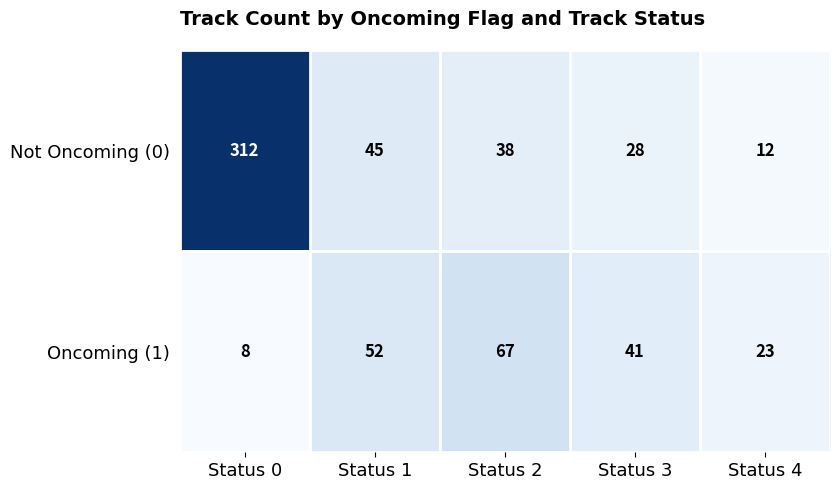

Count the number of data series in this chart.

2